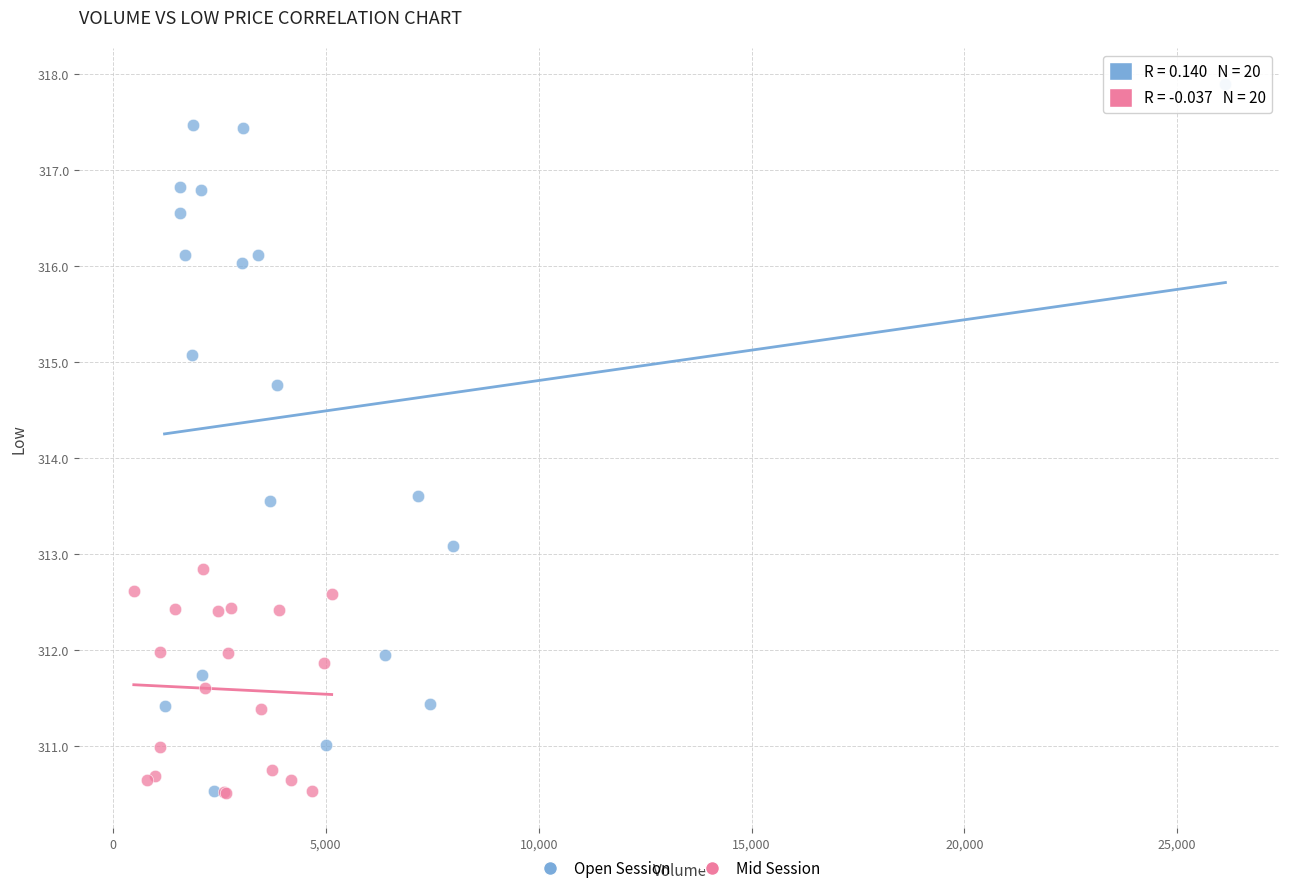

Which series has the widest spread of Y values?

Open Session